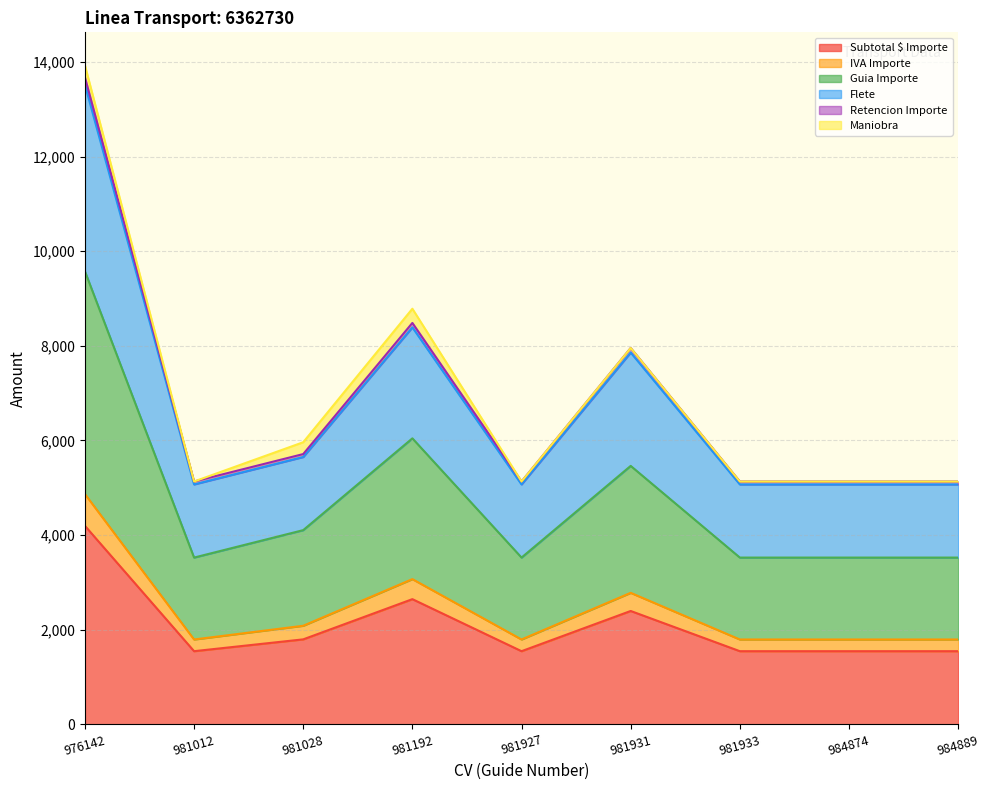

At which category is the sum across all series the highest?

976142